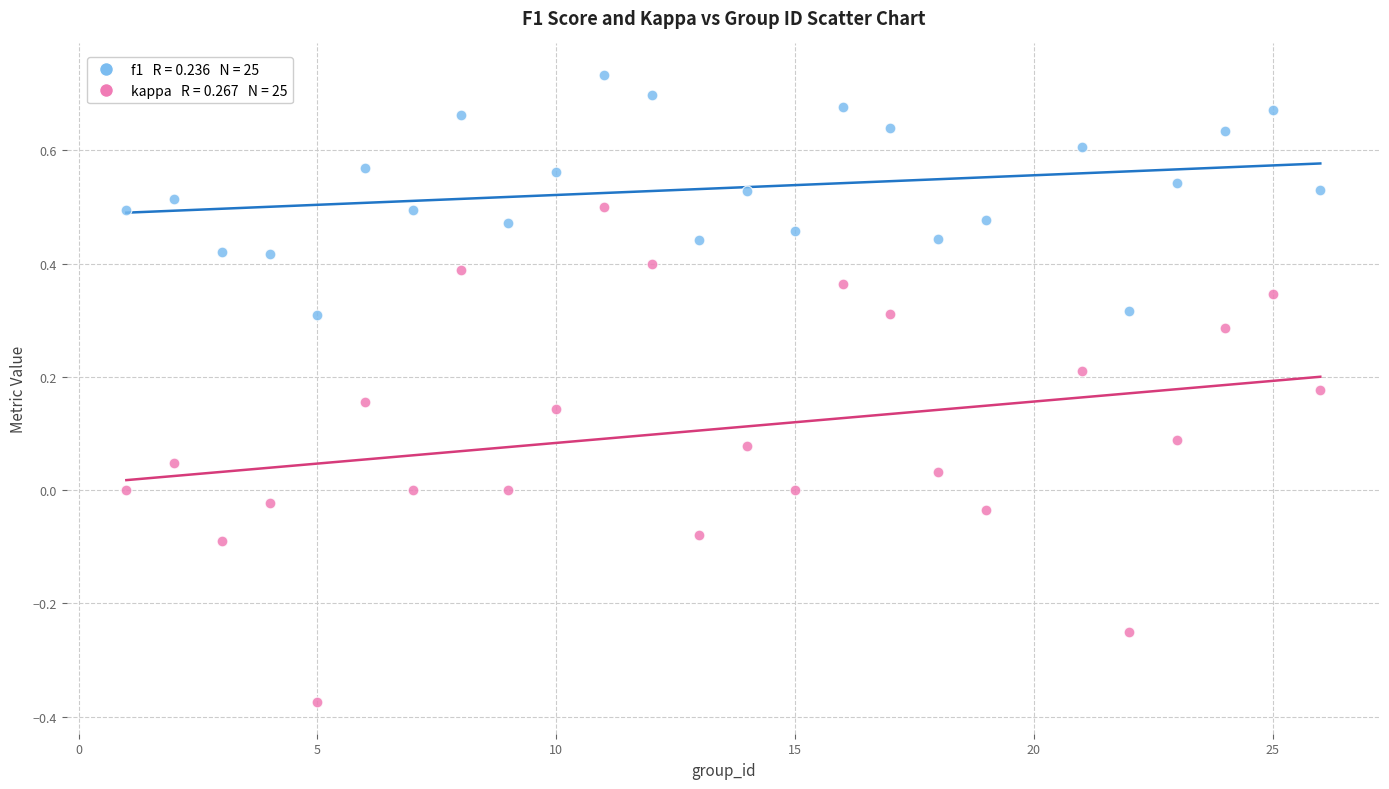

Across all data points, what is the range of X values (max minus min)?

25.0